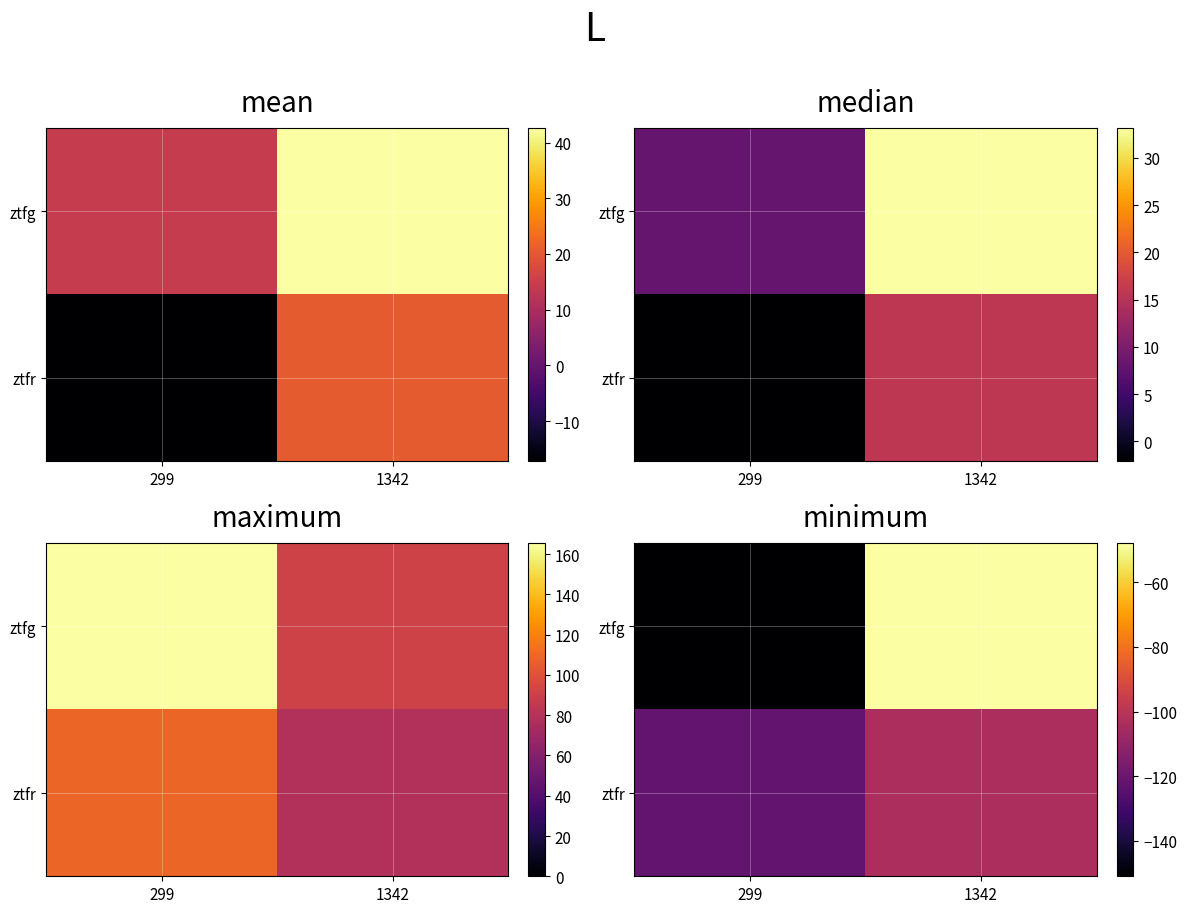

What is the total value across all series at 1342?

-151.5